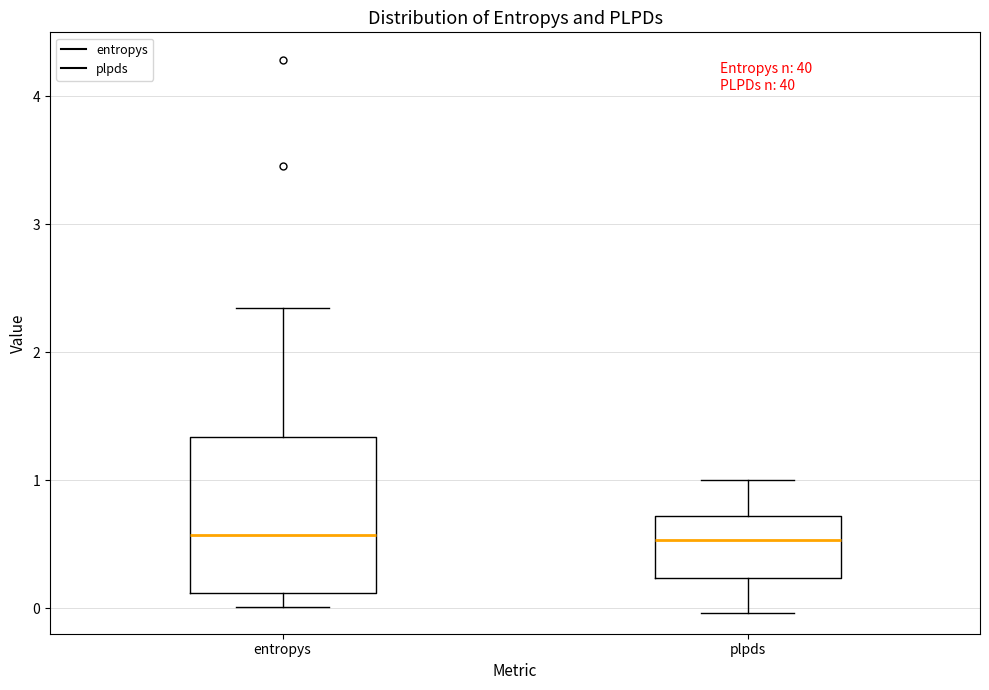

Reading left to right, transcribe this box plot: for each box, give where its median line is, the range the box spans, and where its two whiskers end, as read against the y-axis. The values are not printed on the chart, so give them approximately, as read against the axis.

entropys: median 0.6, box 0.1 to 1.3, whiskers 0.0 to 2.3
plpds: median 0.5, box 0.2 to 0.7, whiskers 0.0 to 1.0